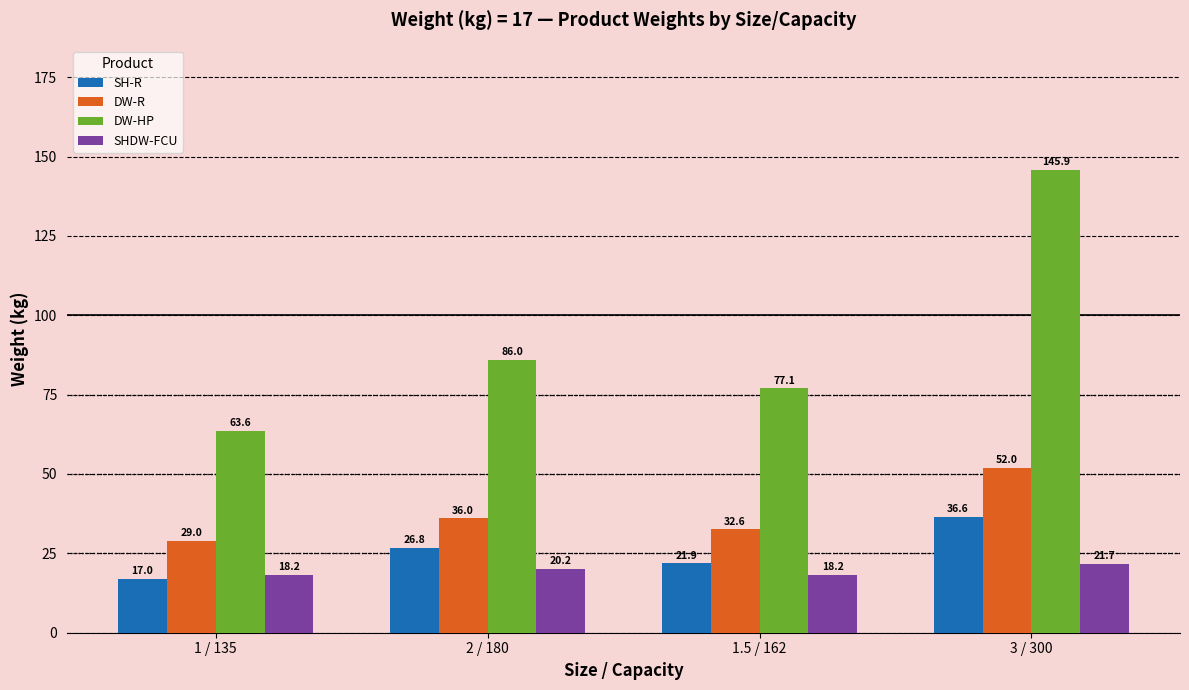

The SH-R series shows 26.8 at 2 / 180. True or false?

True